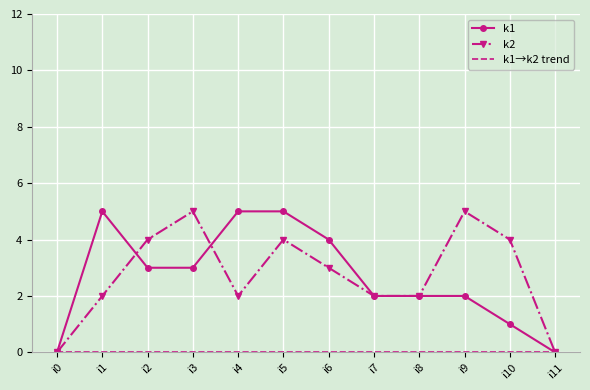

Which series has the widest spread of values?

k1